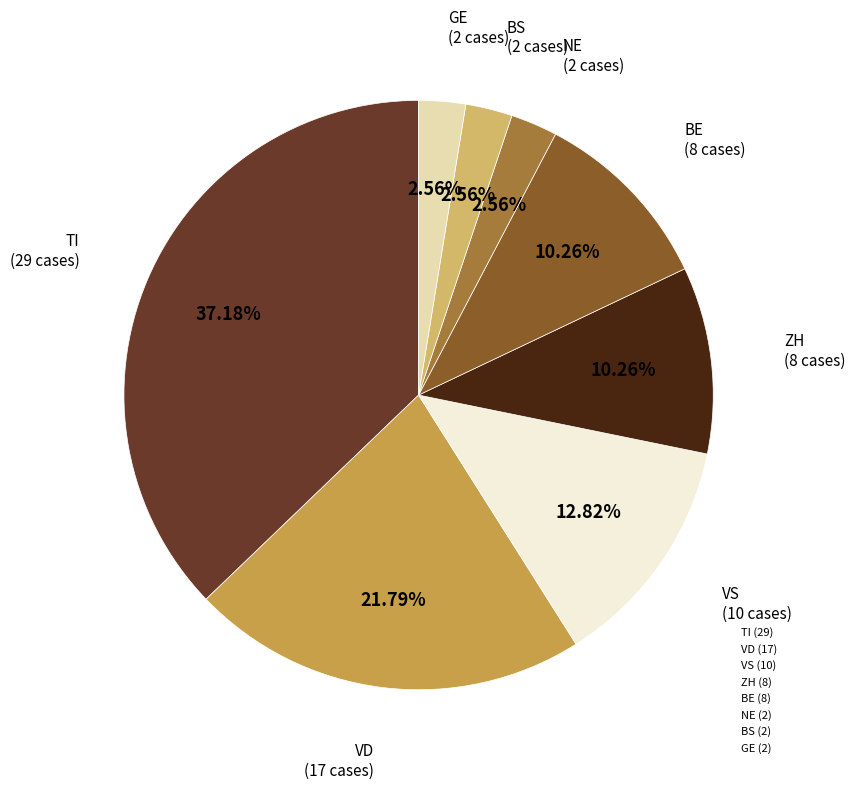

How many slices are in this pie chart?

8